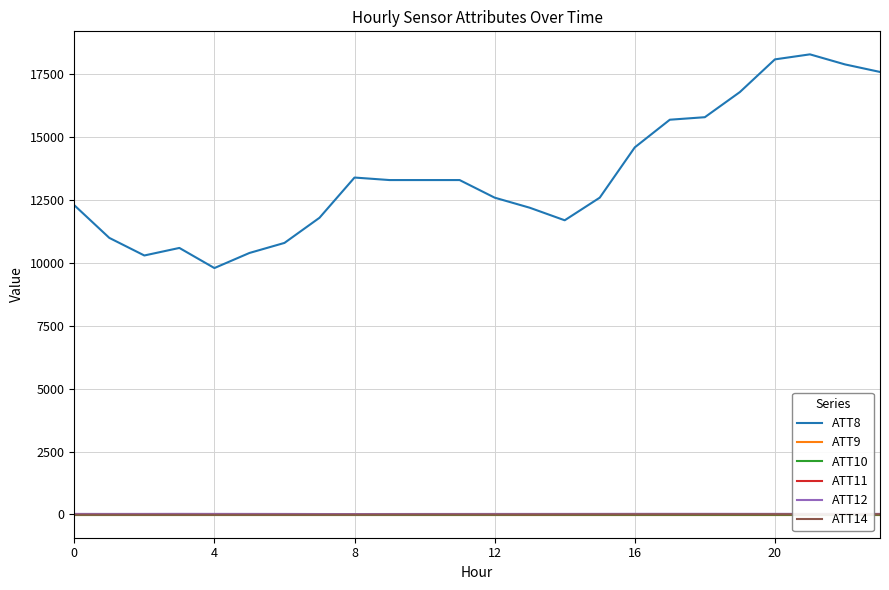

True or false: ATT8 has more than 0 interior local peaks.

True